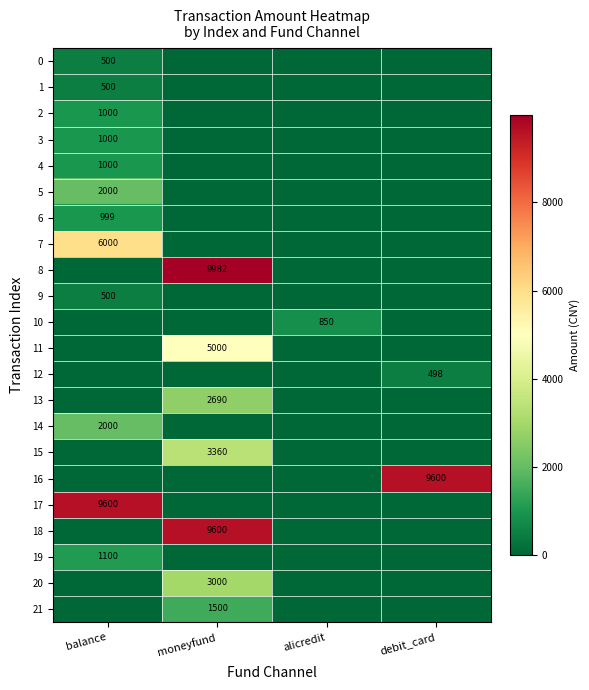

Rank the series by their maximum value, from lowest to highest.

12, 0, 9, 1, 10, 6, 2, 3, 4, 19, 21, 5, 14, 13, 20, 15, 11, 7, 16, 17, 18, 8